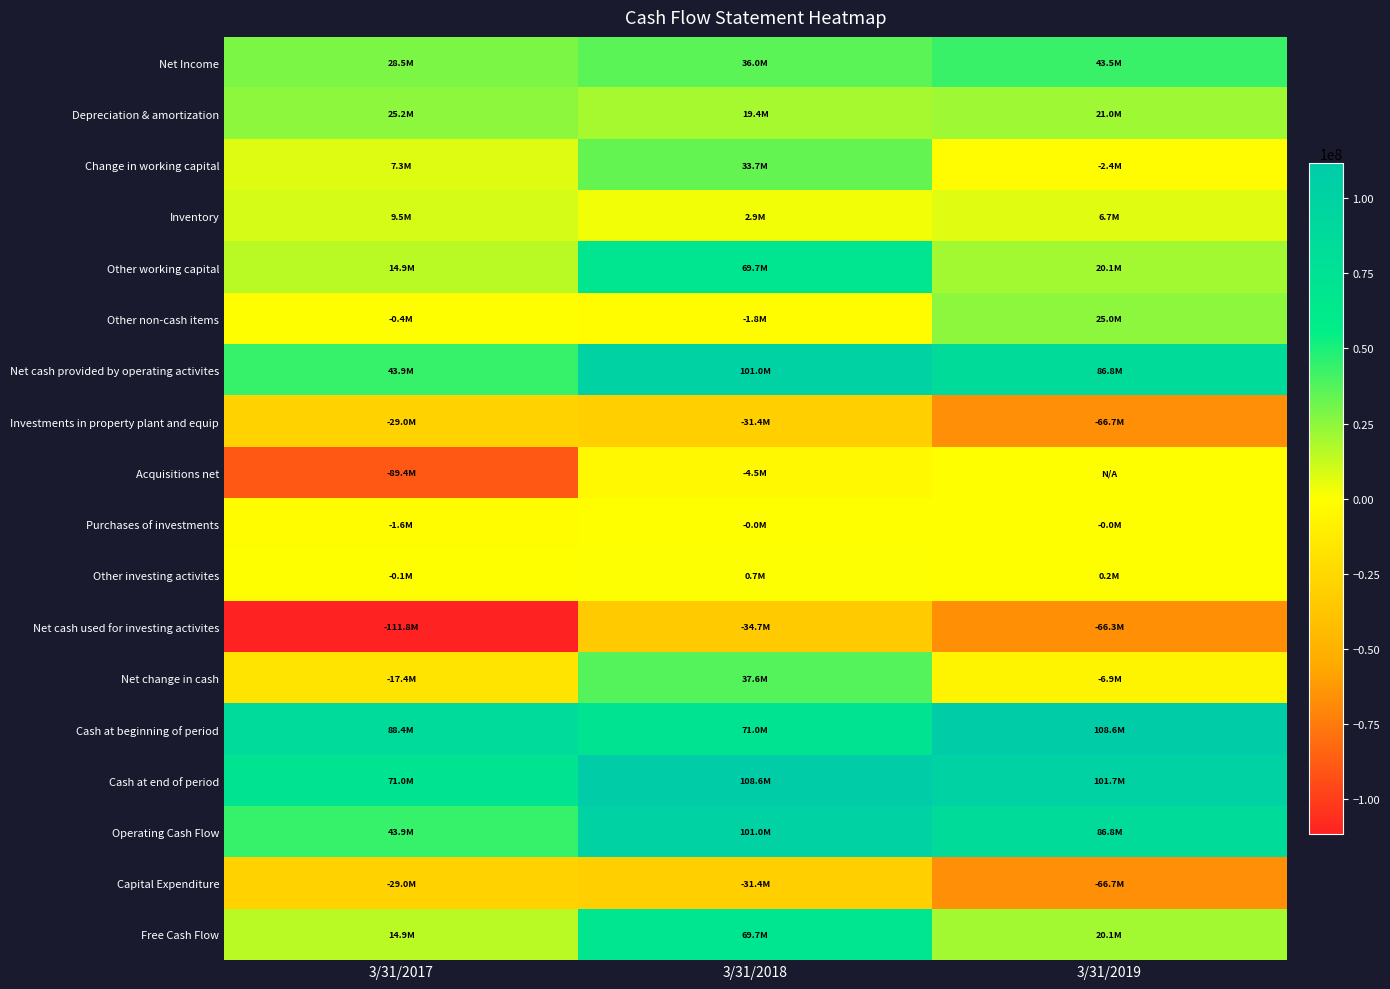

Which series changed the most between 3/31/2017 and 3/31/2018?

Acquisitions net